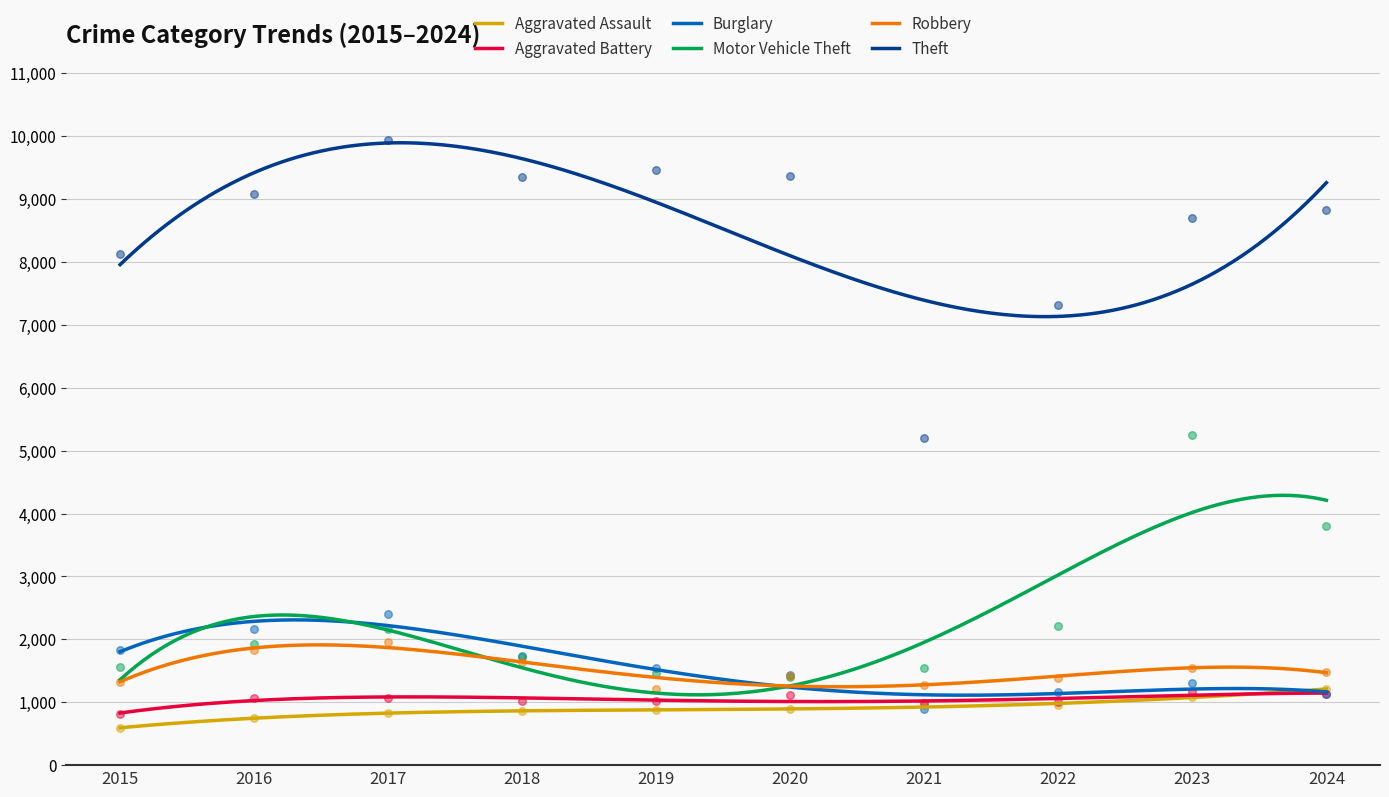

At how many categories does at least one series exceed 6864?

9